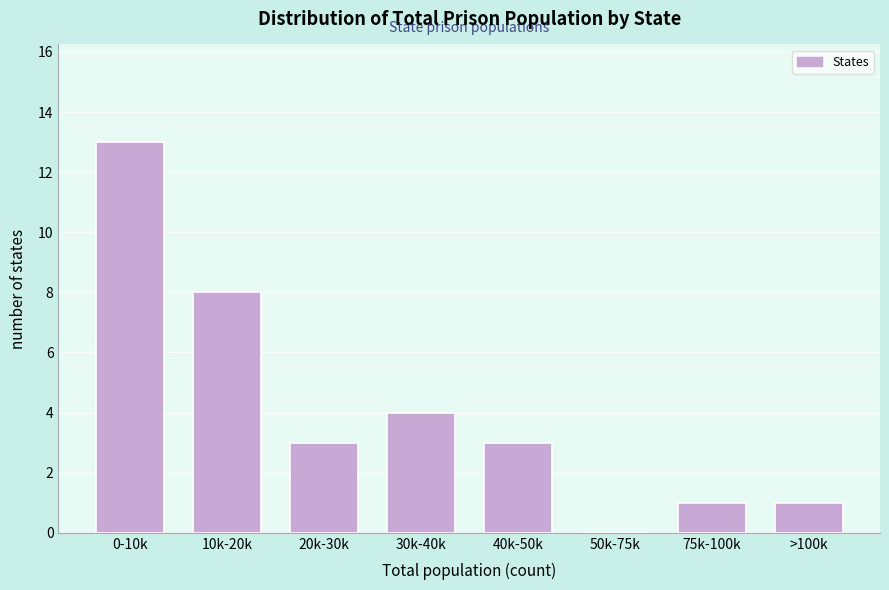

Reading left to right, list all the values displayed in this chart.

0-10k=13	10k-20k=8	20k-30k=3	30k-40k=4	40k-50k=3	50k-75k=0	75k-100k=1	>100k=1